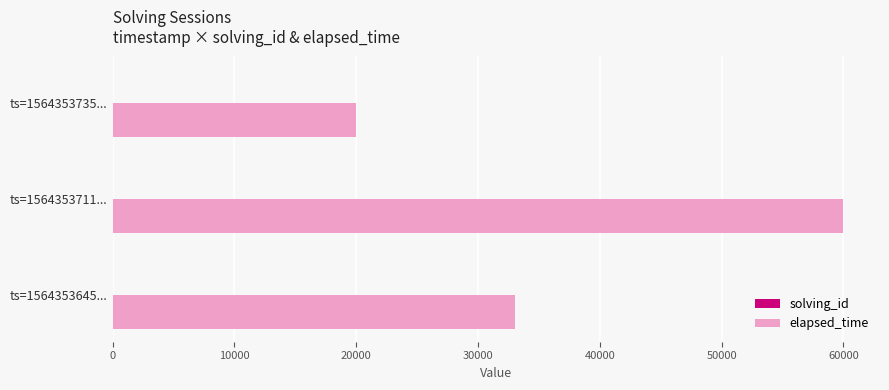

How many distinct data groups are displayed?

2